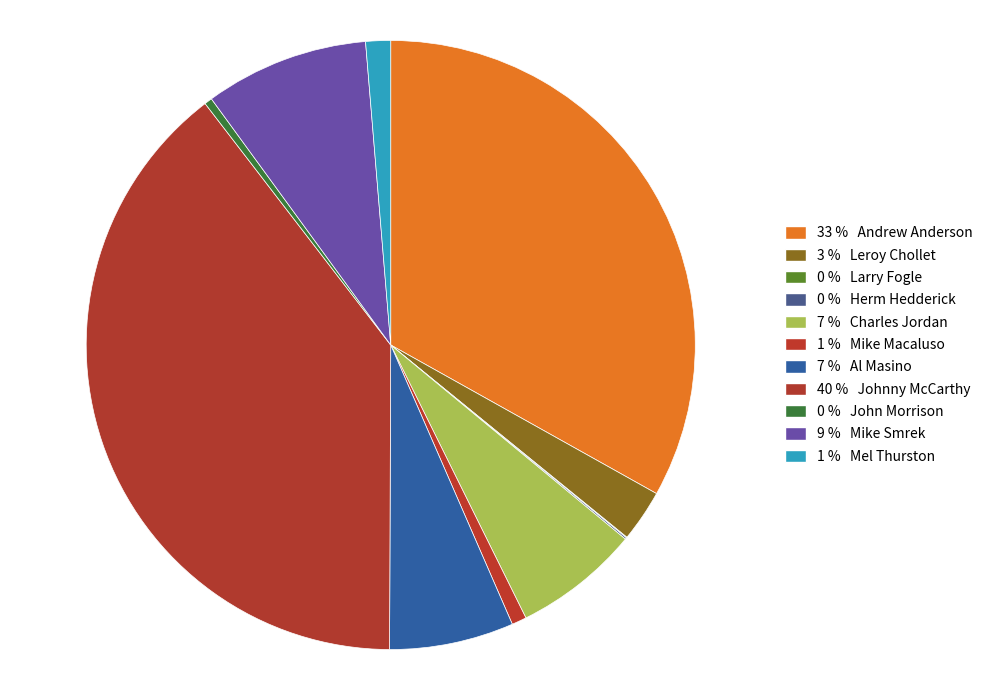

Which category has the smallest portion of the pie?

Larry Fogle